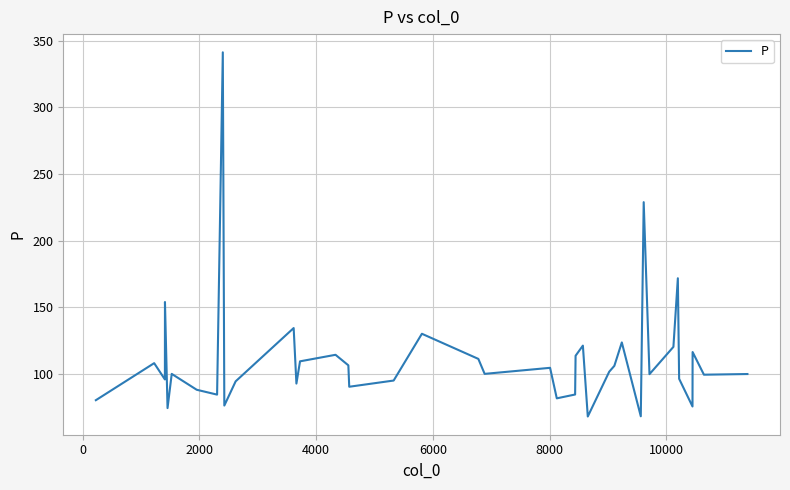

What is the difference between the maximum and minimum values?

273.0